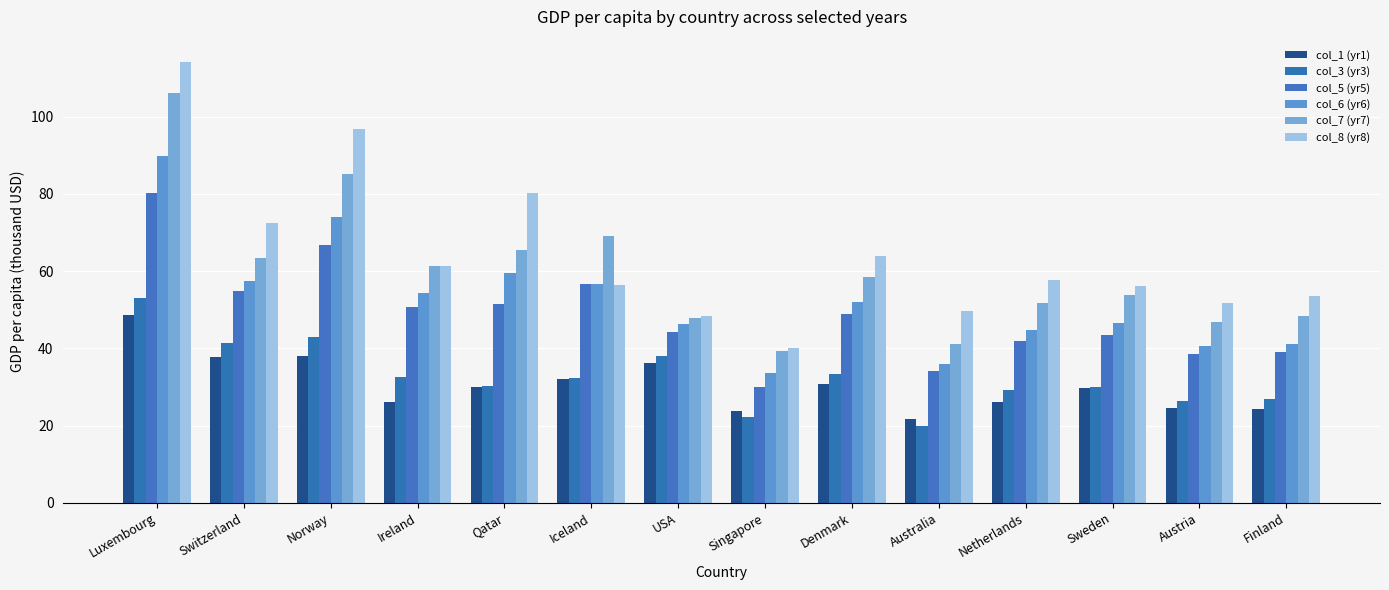

Count the number of categories in the chart.

14